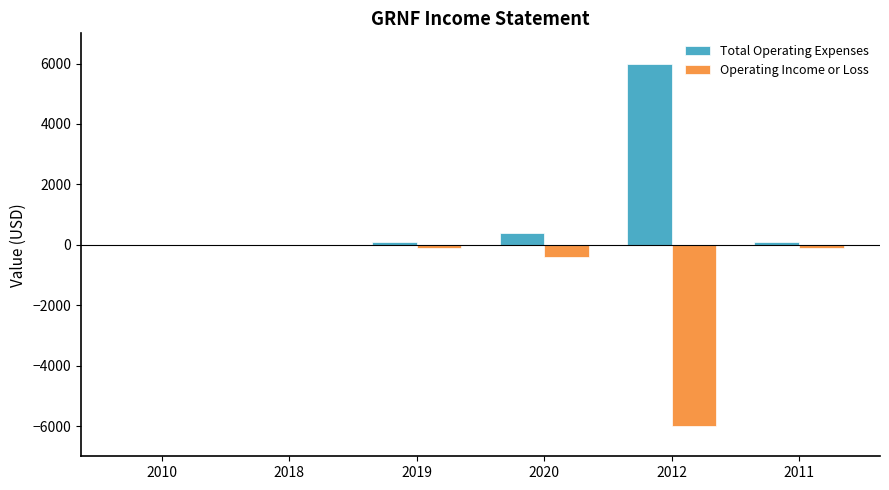

How many series are shown in this chart?

2